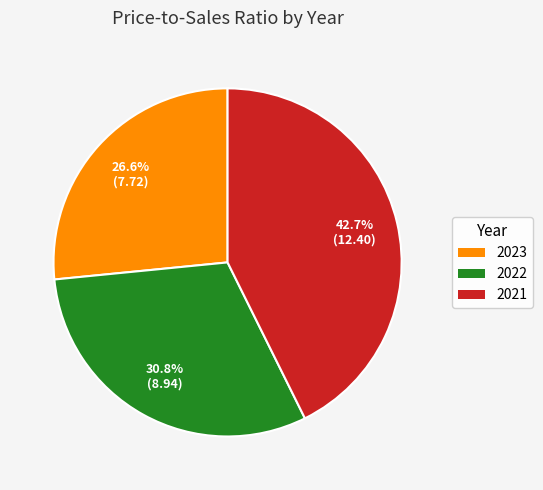

To the nearest percent, what is the difference between the 2021 and 2023 slice percentages?

16%